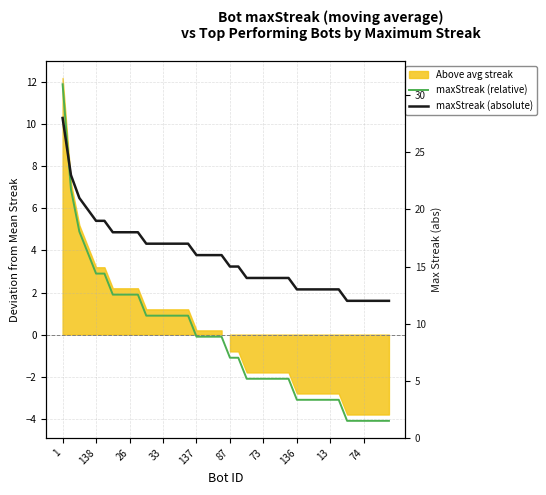

True or false: maxStreak (absolute) has more than 2 points higher than both neighbors.

False